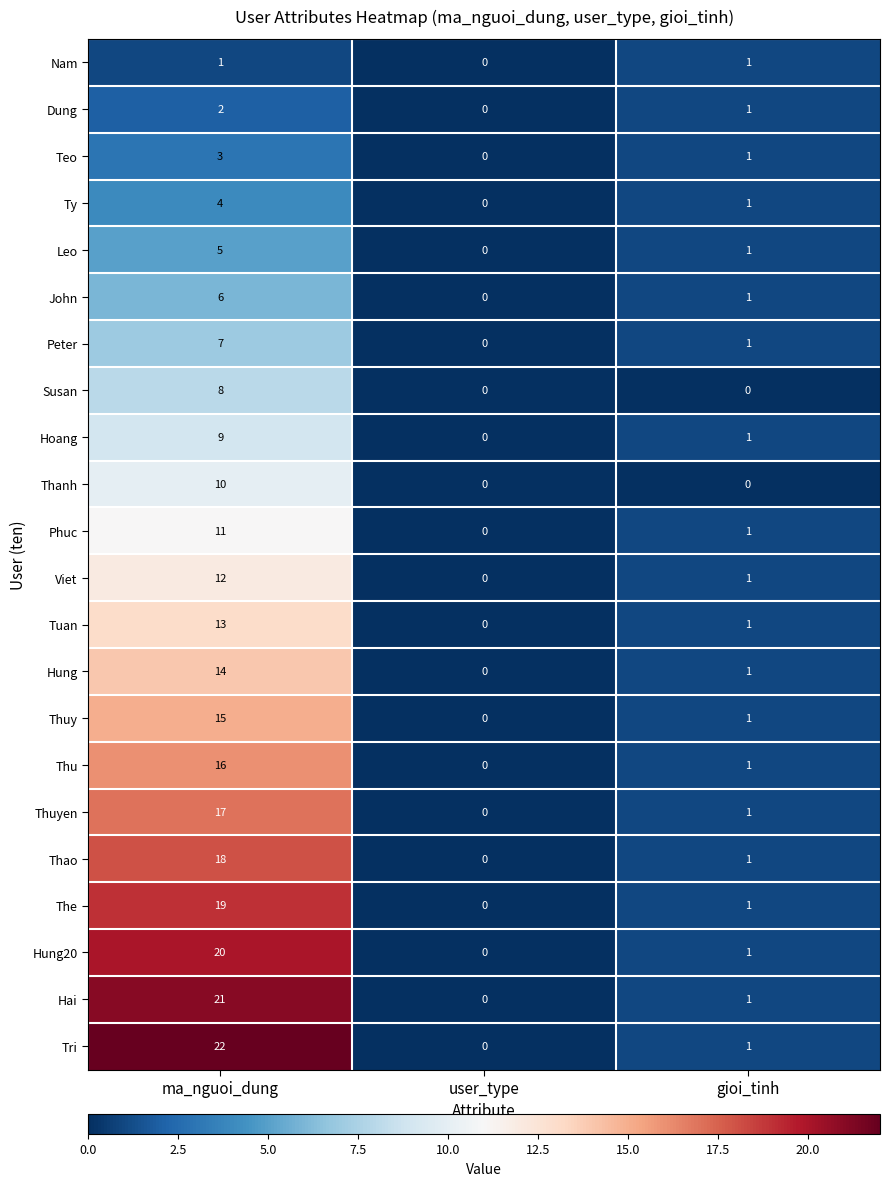

Is it true that Hai equals 0 at user_type?

True